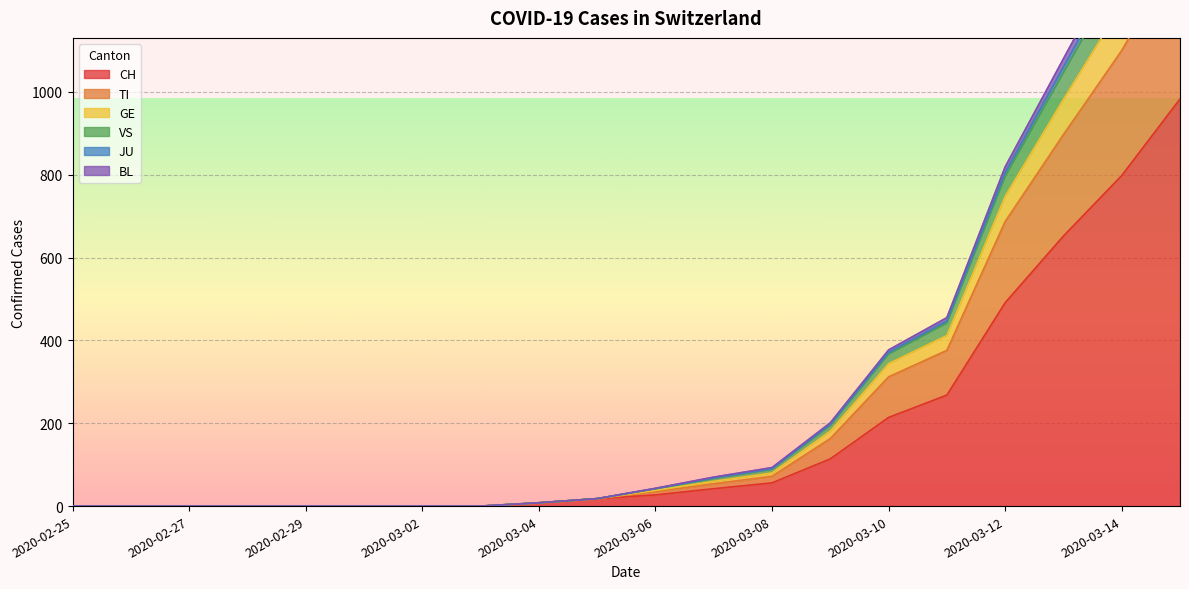

What is the maximum value for CH?

983